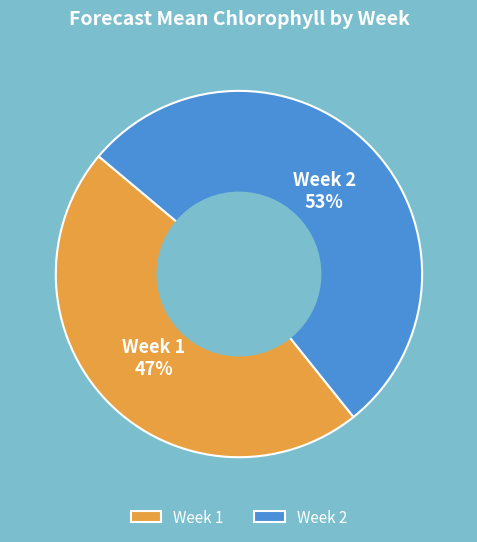

What is the majority slice?

Week 2